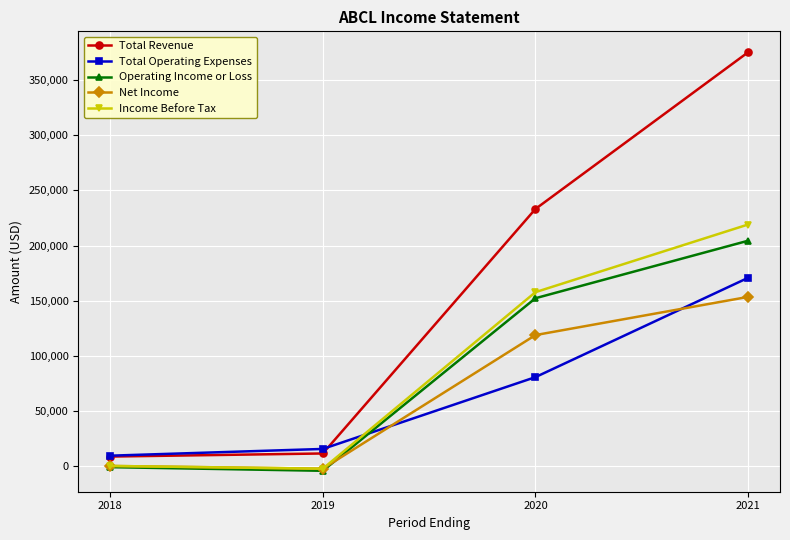

Where is Total Revenue nearest to the value 192000?

2020